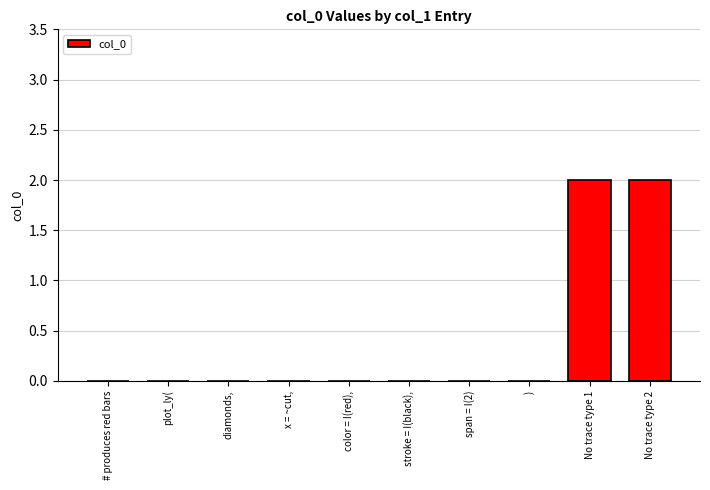

What is the maximum value shown in the chart?

2